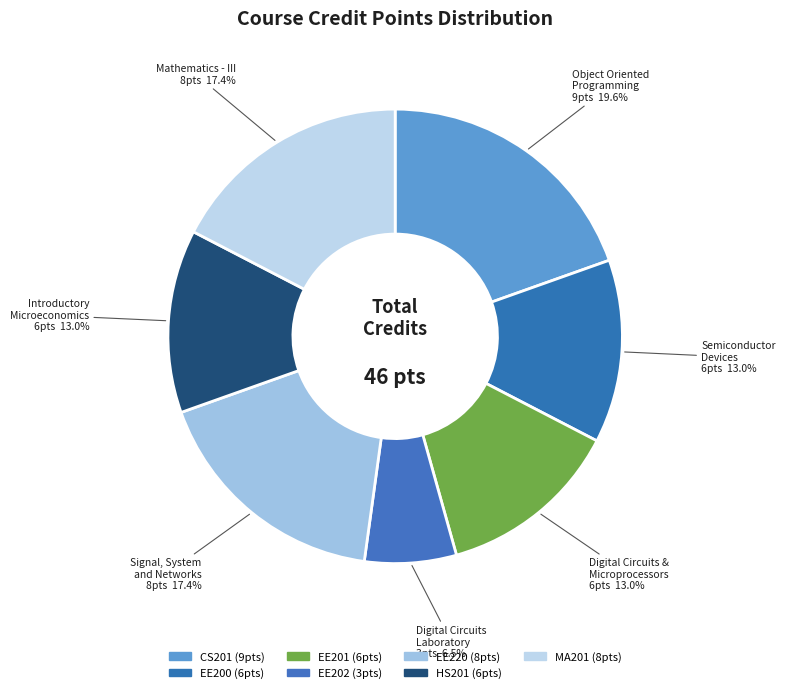

To the nearest percent, what is the average slice percentage?

14%